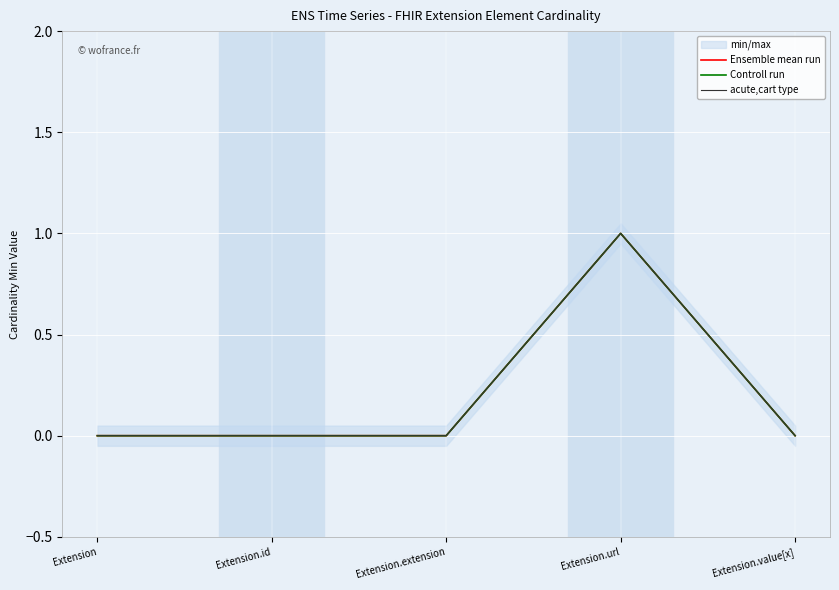

Rank the series at Extension from highest to lowest value.

Ensemble mean run, Controll run, acute,cart type